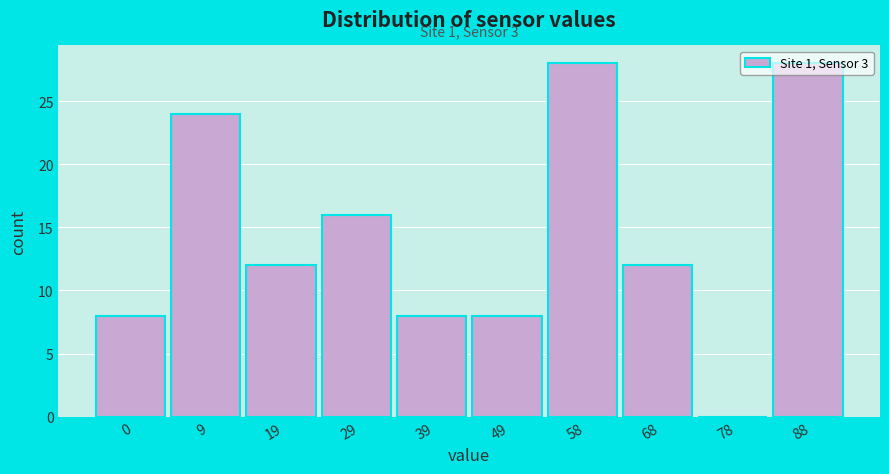

What is the sum of all values?

144